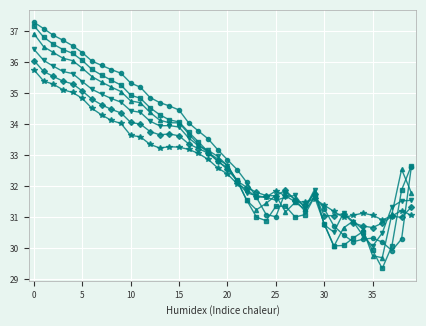

What is the minimum value shown in the chart?

29.3